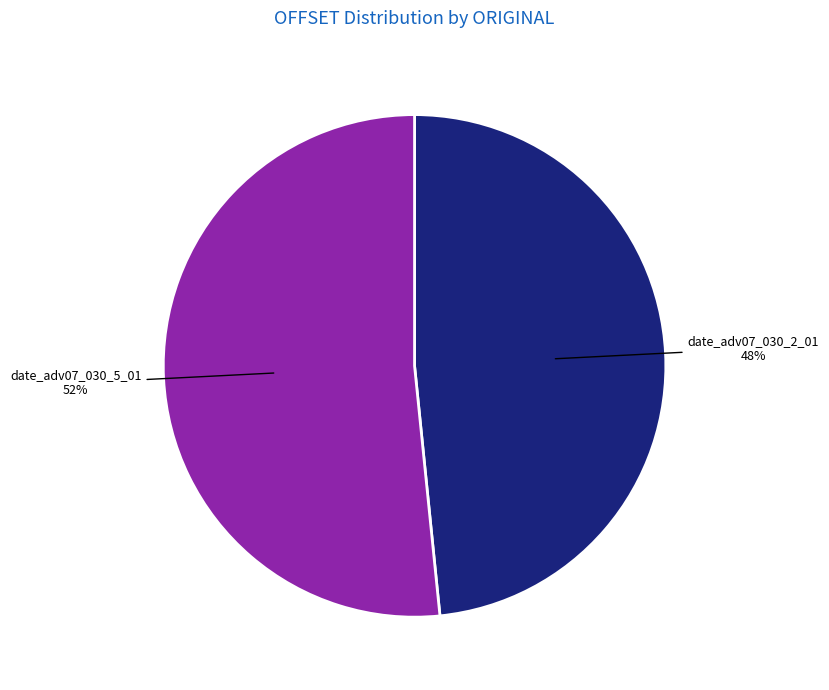

Which has a higher value, date_adv07_030_5_01 or date_adv07_030_2_01?

date_adv07_030_5_01